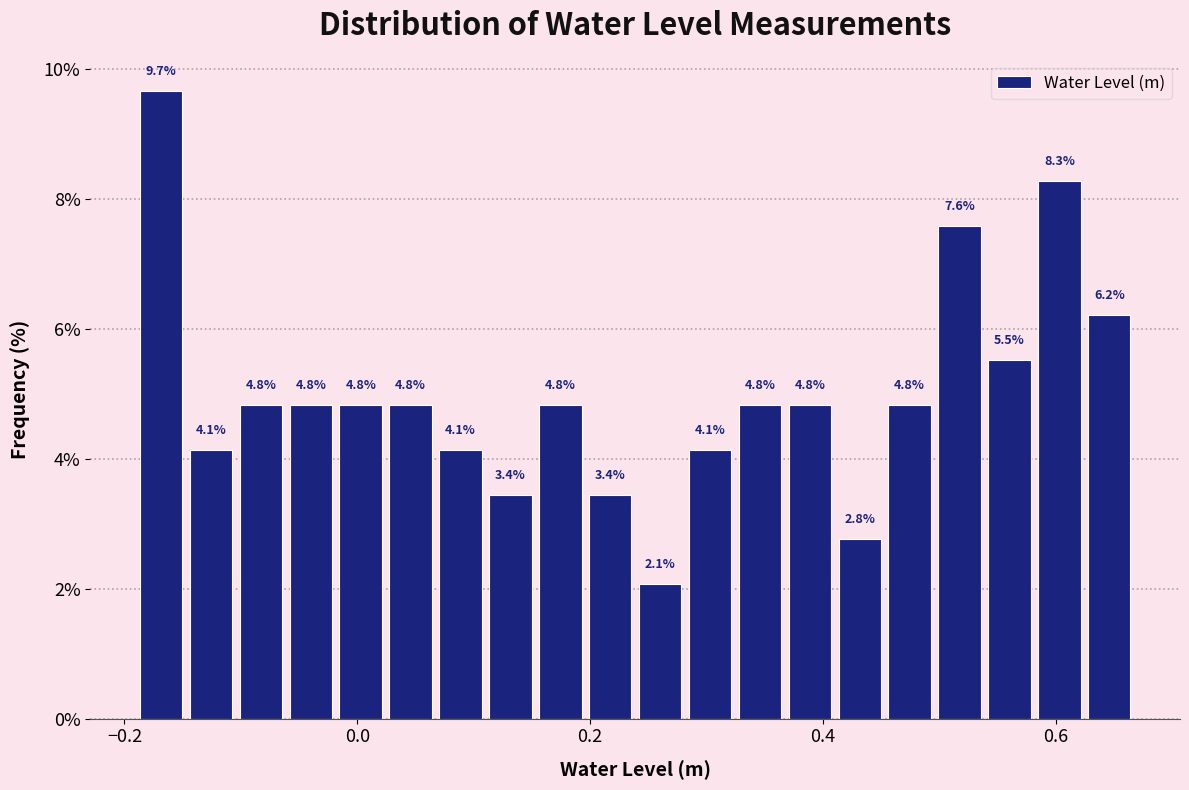

Around what value on the x-axis is the tallest bar? Give the approximate position of its centre, as read against the axis.

-0.16